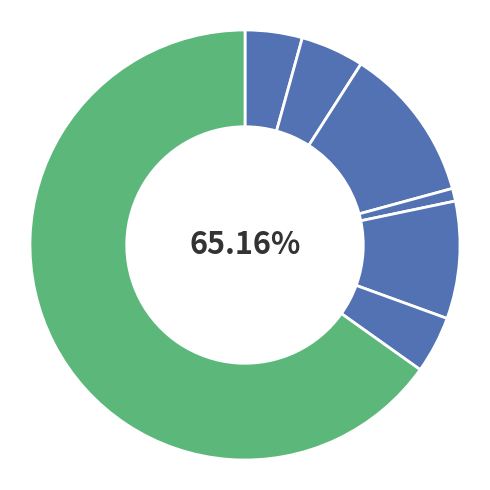

Count the number of slices in the pie.

7